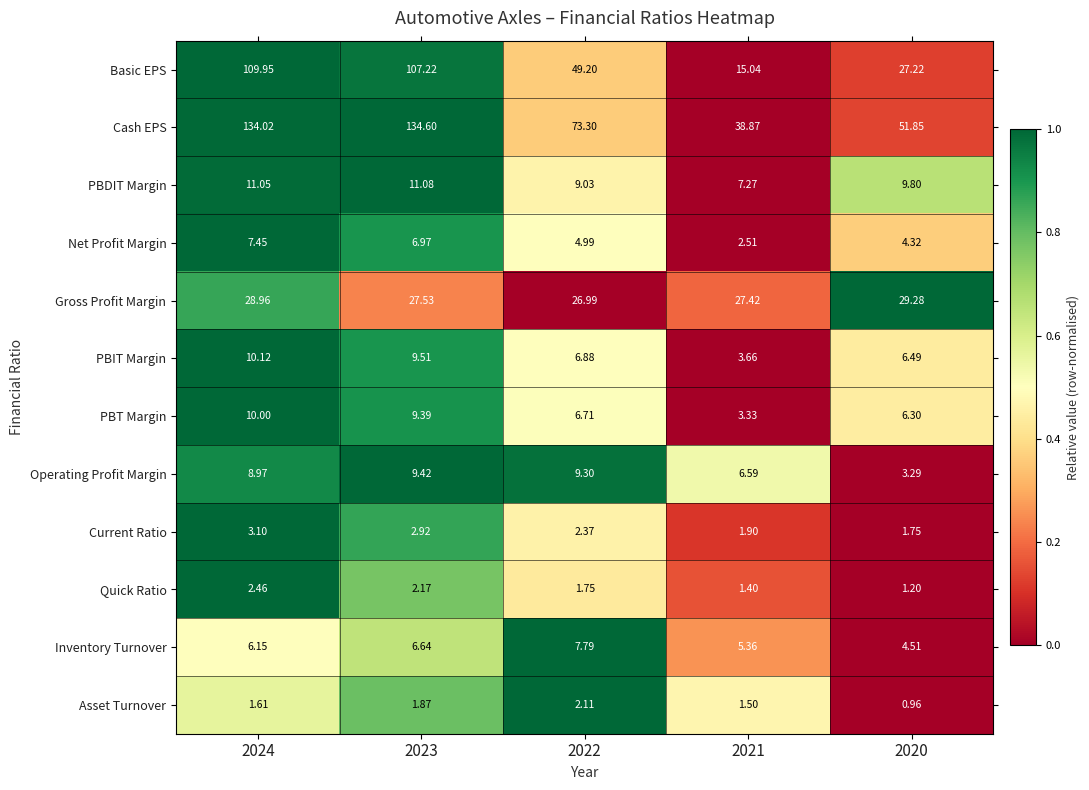

Which series has the largest total across all categories?

Cash EPS